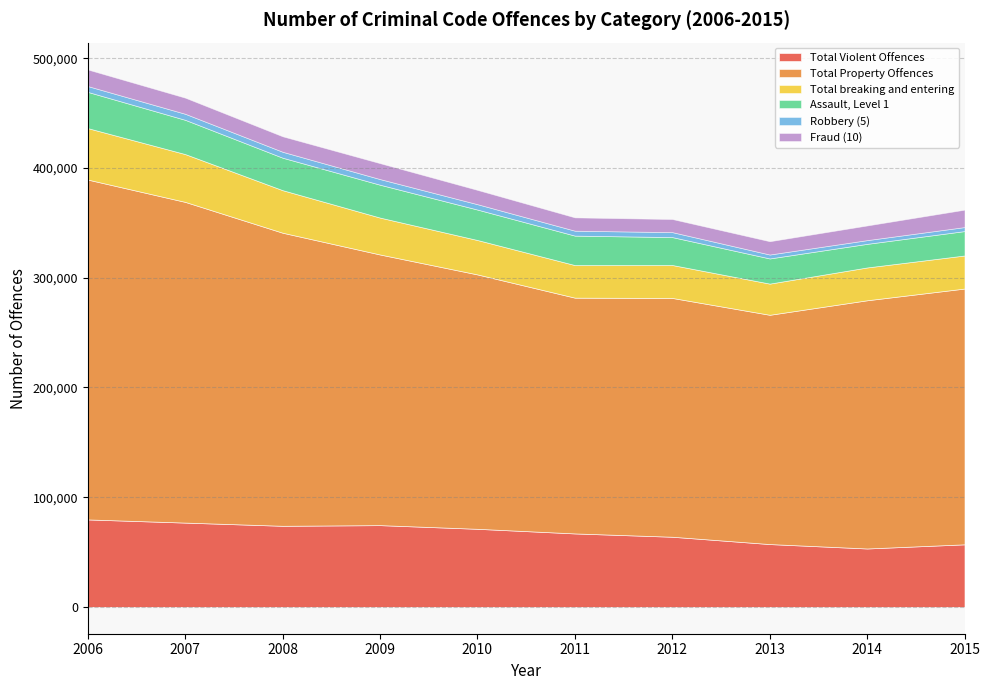

What is the difference between the maximum and minimum values in the Assault, Level 1 series?

11486